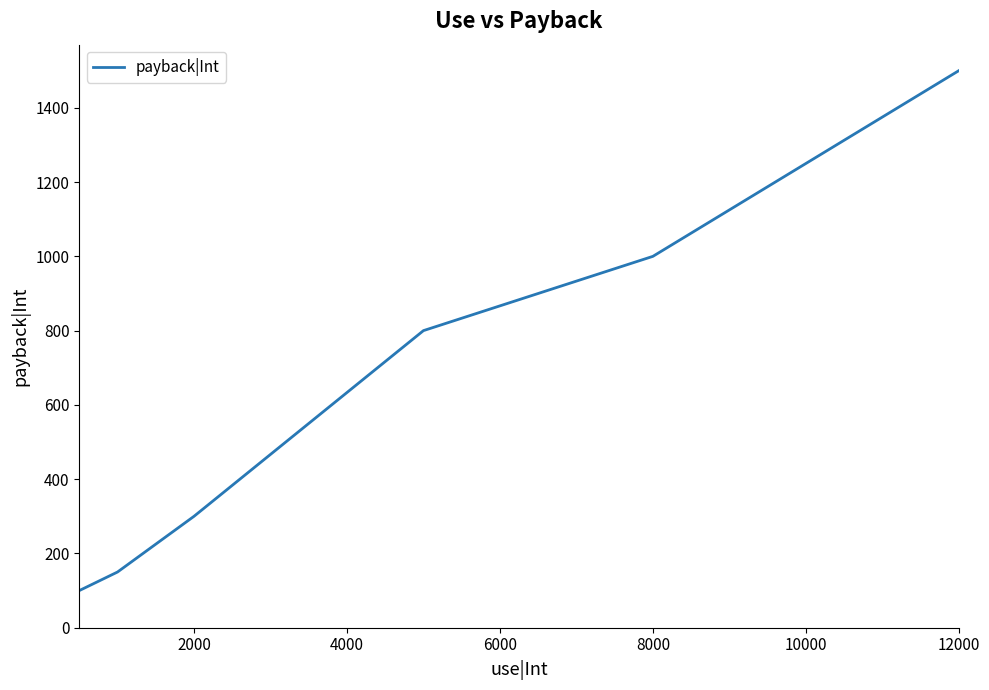

How many values are below 800?

3